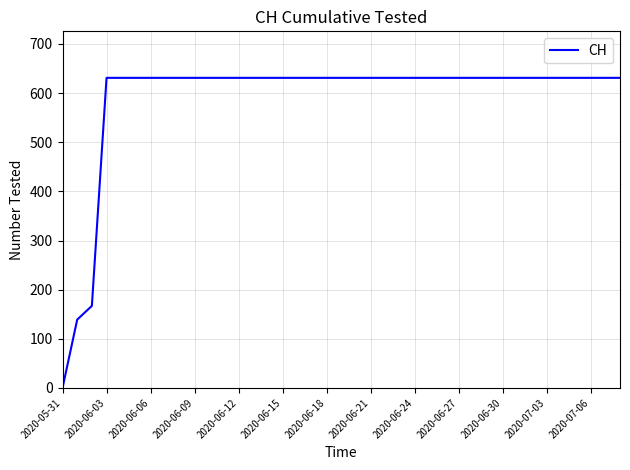

What is the difference between the maximum and minimum values?

631